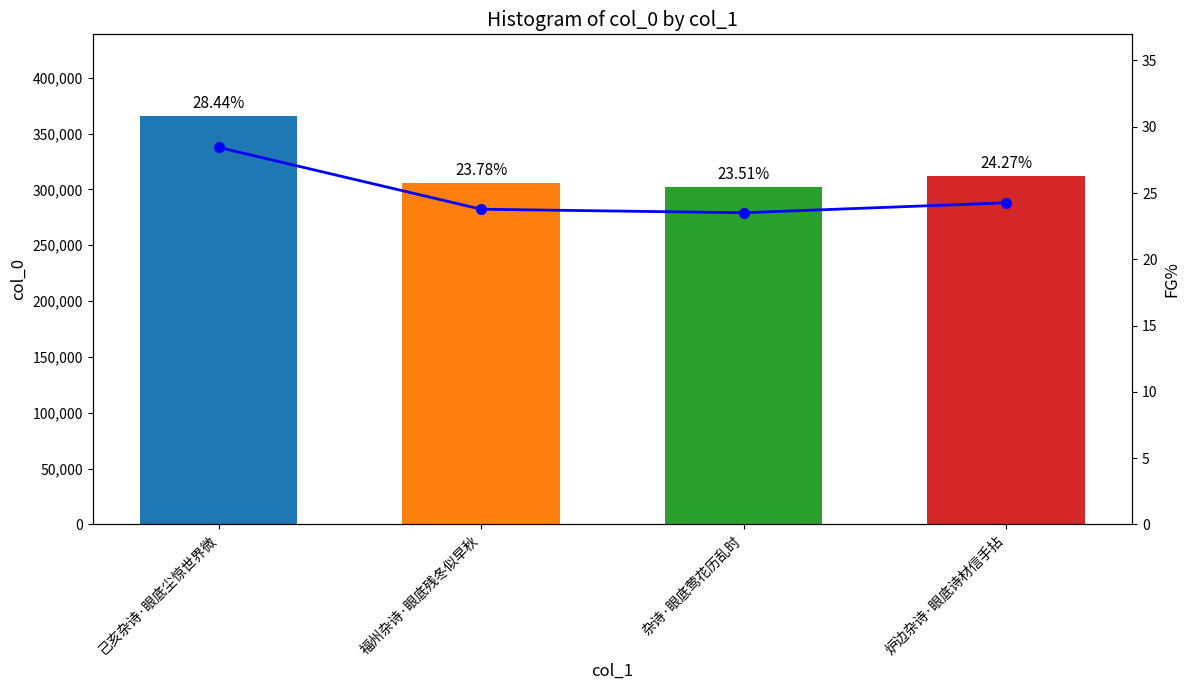

How many categories are shown in the chart?

4